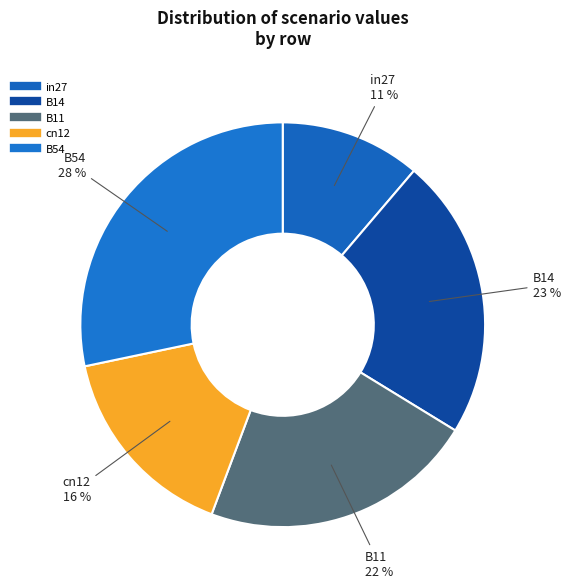

Is there any slice that represents more than half of the pie?

No